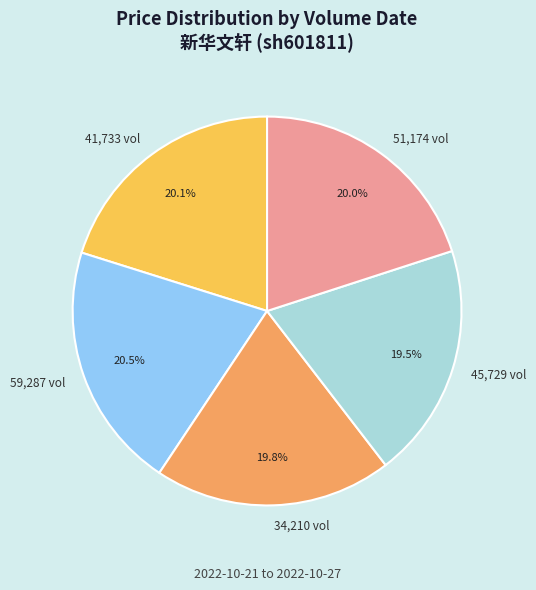

Is the sum of 51,174 vol and 45,729 vol greater than half?

No